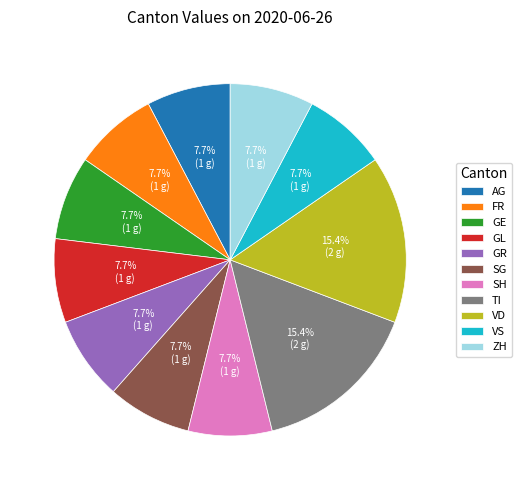

Count the number of slices in the pie.

11